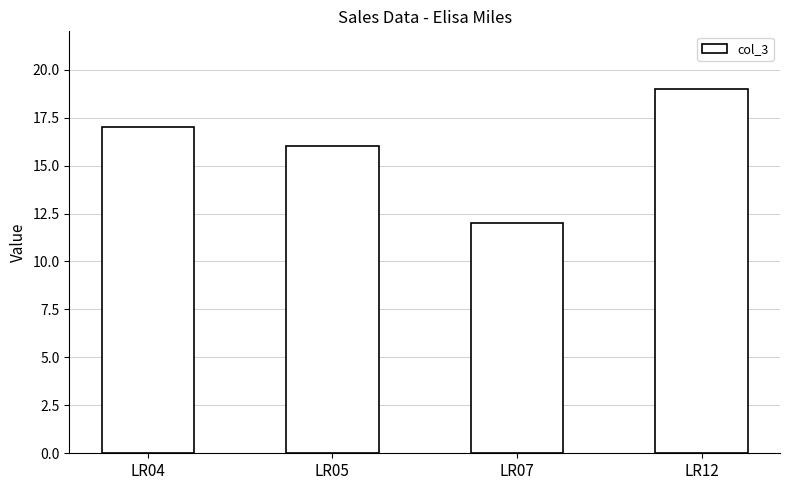

Count the number of data series in this chart.

1